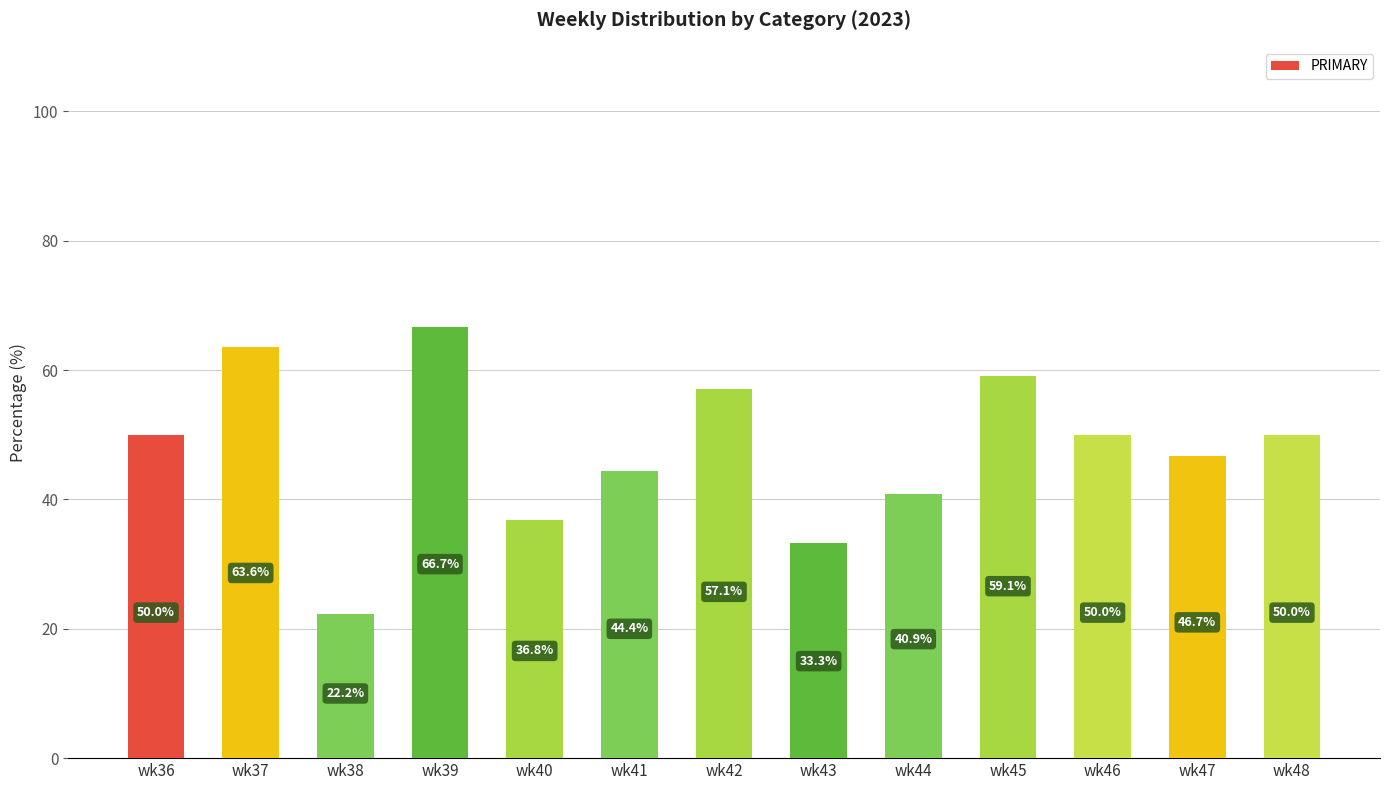

Does the chart contain any negative values?

No